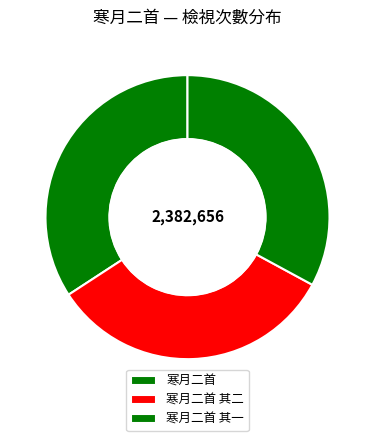

What percentage is the 寒月二首 其一 slice, to the nearest percent?

33%